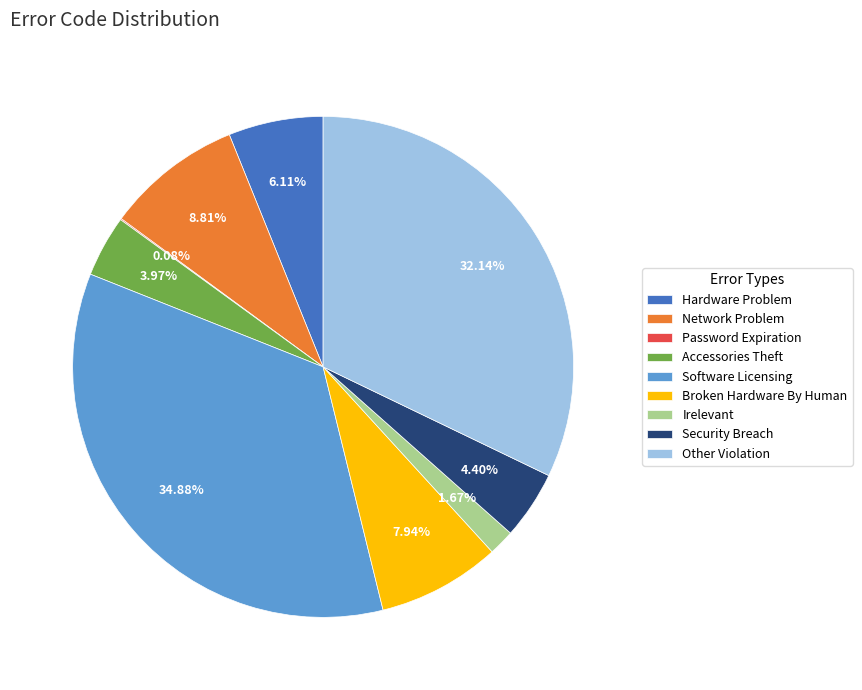

Is there a majority slice in this chart?

No